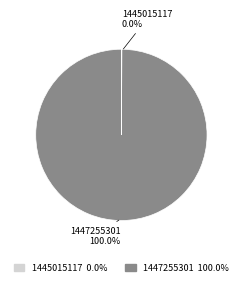

True or false: 1445015117 accounts for 0% of the total.

True